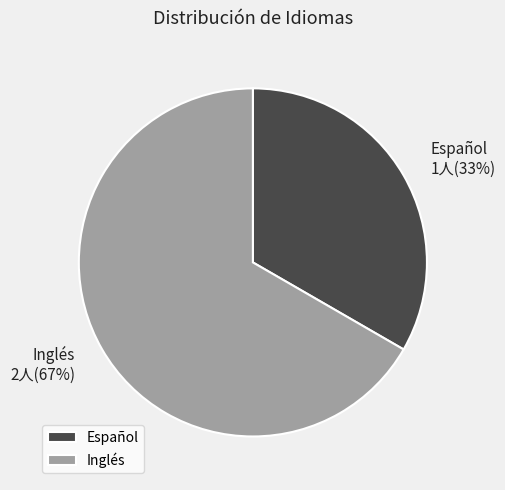

To the nearest percent, what is the combined percentage of Inglés and Español?

100%